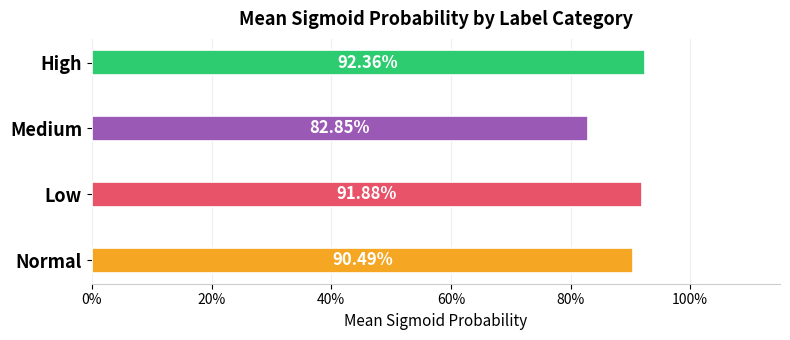

What is the minimum value shown in the chart?

0.8